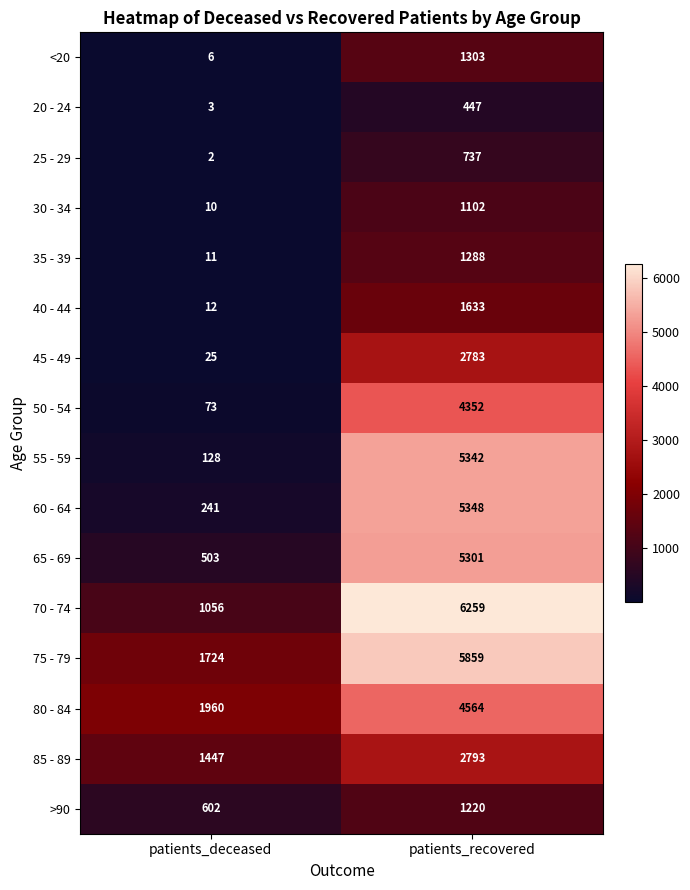

The 85 - 89 series shows 836 at patients_deceased. True or false?

False